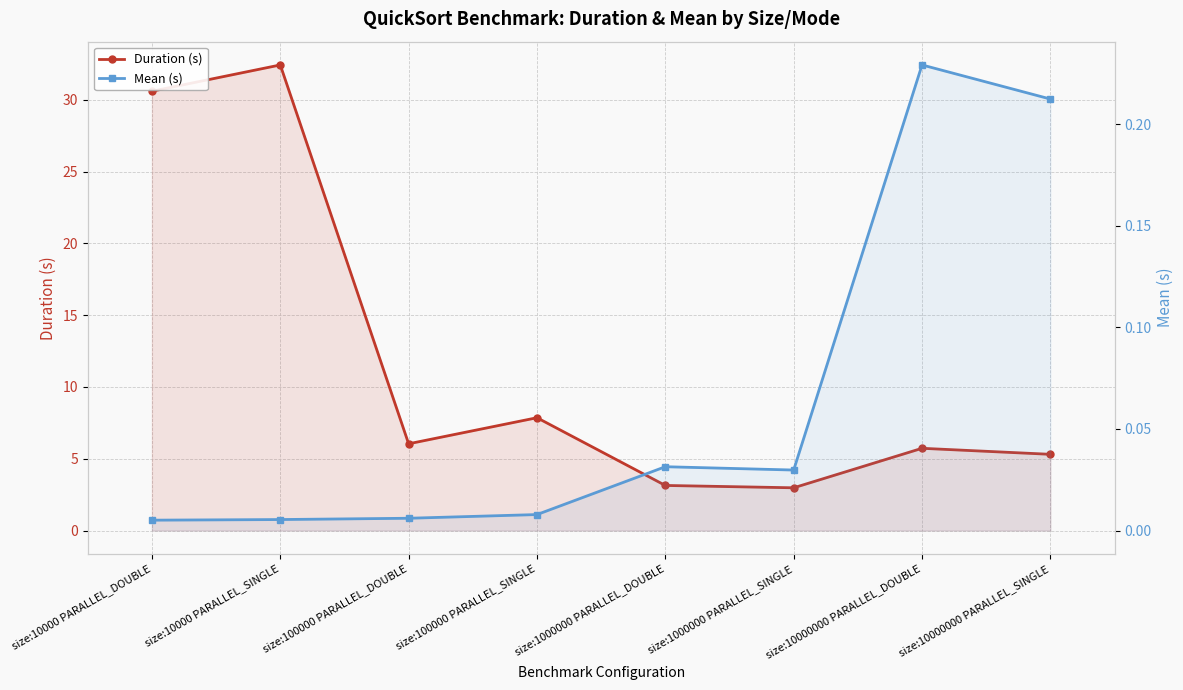

What is the spread (max minus min) of values at size:10000000 PARALLEL_DOUBLE?

5.5